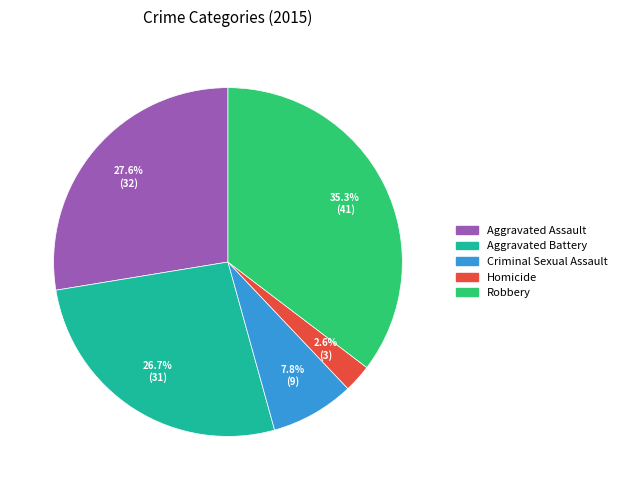

Rank the categories by value from highest to lowest.

Robbery, Aggravated Assault, Aggravated Battery, Criminal Sexual Assault, Homicide